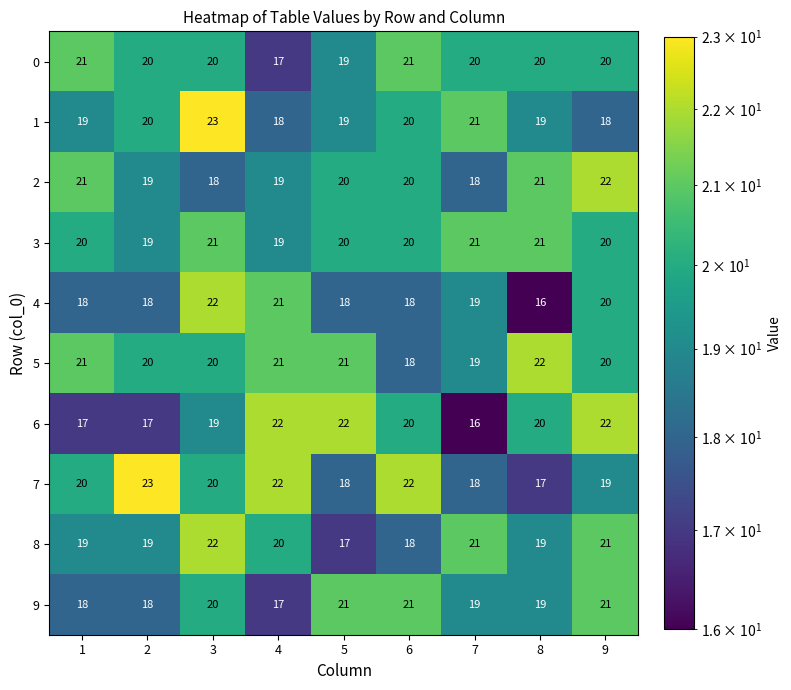

What is the difference between the second highest and minimum values in the 7 series?

5